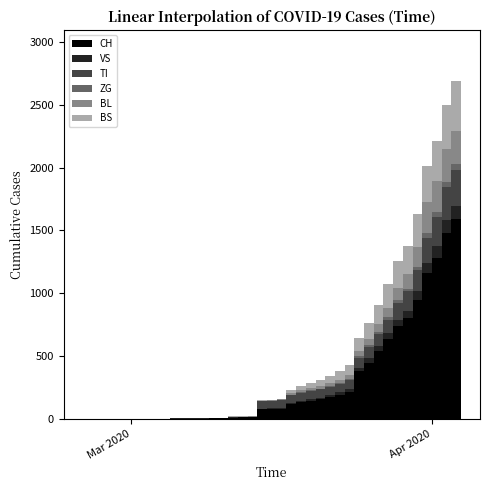

Reading left to right, list all the values displayed in this chart.

CH: 0	0	0	0	0	0	0	0	0	2	3	3	3	5	6	11	12	14	76	79	82	116	134	146	155	172	192	218	380	449	540	634	736	806	948	1160	1279	1480	1588	1742
VS: 0	0	0	0	0	0	0	0	0	2	2	2	2	2	2	3	3	5	6	6	8	11	11	12	15	17	19	24	25	35	41	50	53	54	71	81	96	104	109	112
TI: 0	0	0	0	0	0	0	0	0	0	0	0	0	0	0	0	0	0	61	61	61	62	62	65	67	68	70	71	80	85	91	107	136	155	165	202	229	263	287	314
ZG: 0	0	0	0	0	0	0	0	0	0	0	0	0	0	0	0	0	0	0	0	0	1	5	5	5	5	5	5	12	18	18	18	21	21	29	39	40	41	44	46
BL: 0	0	0	0	0	0	0	0	0	0	0	0	0	1	2	2	2	2	2	5	5	13	16	16	18	21	21	35	40	46	65	76	100	115	158	242	249	262	266	298
BS: 0	0	0	0	0	0	0	0	0	0	0	0	0	0	0	4	4	4	4	0	4	25	36	44	46	57	73	78	105	128	155	191	211	228	263	292	323	350	397	434